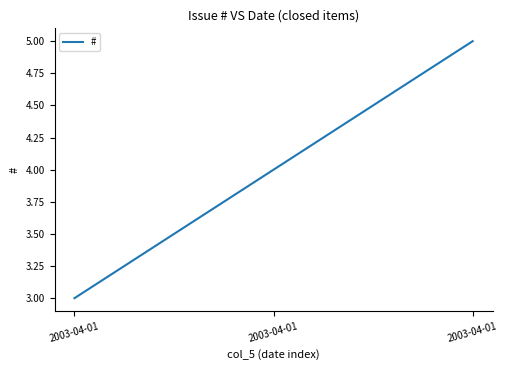

List the labels in order of value, largest first.

2003-04-01, 2003-04-01, 2003-04-01